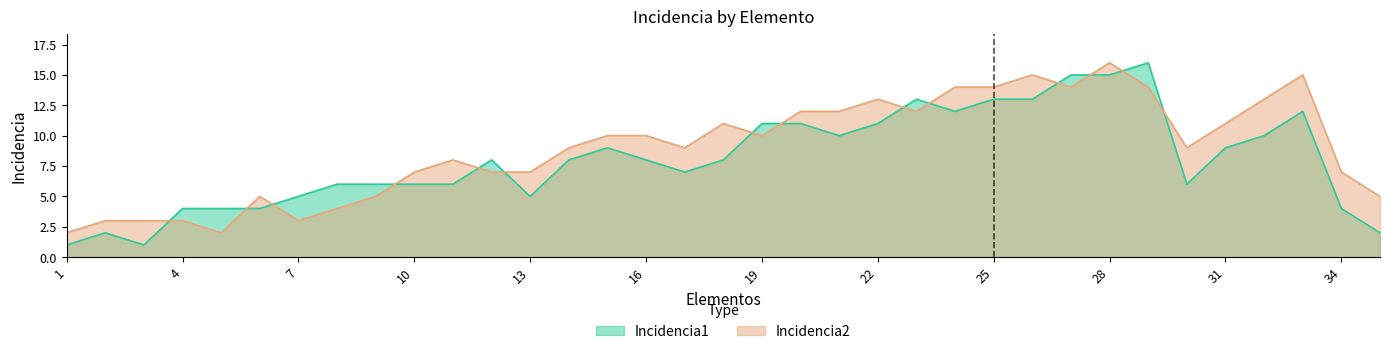

What is the average value of the Incidencia2 series?

9